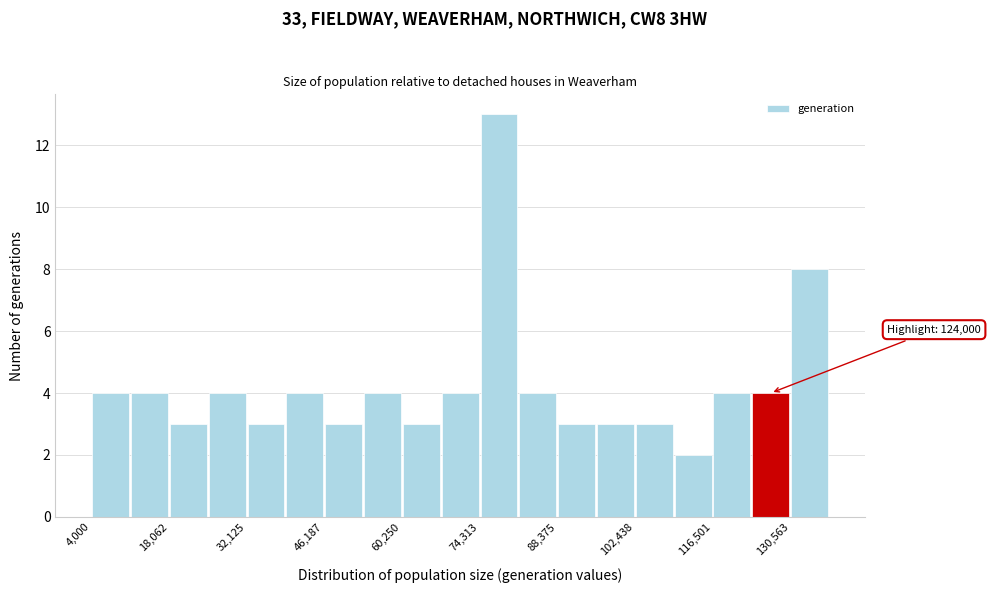

Around what value on the x-axis is the tallest bar? Give the approximate position of its centre, as read against the axis.

78000